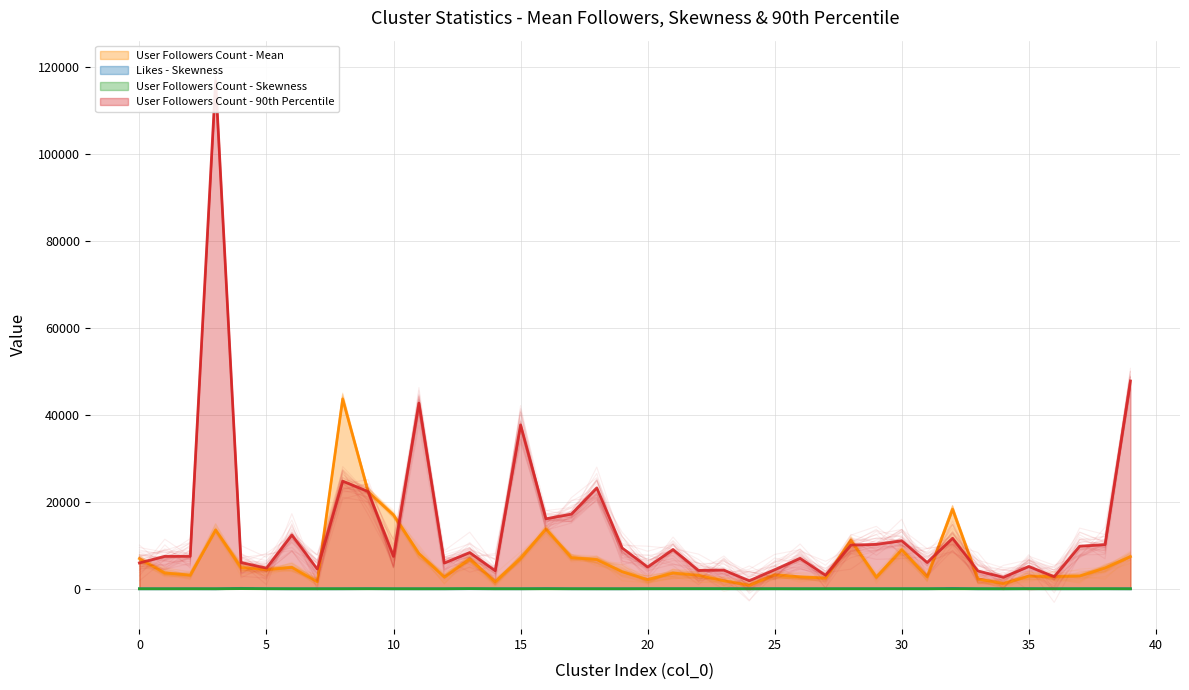

Which category has the lowest value in the user_followers_count_Skewness series?

15